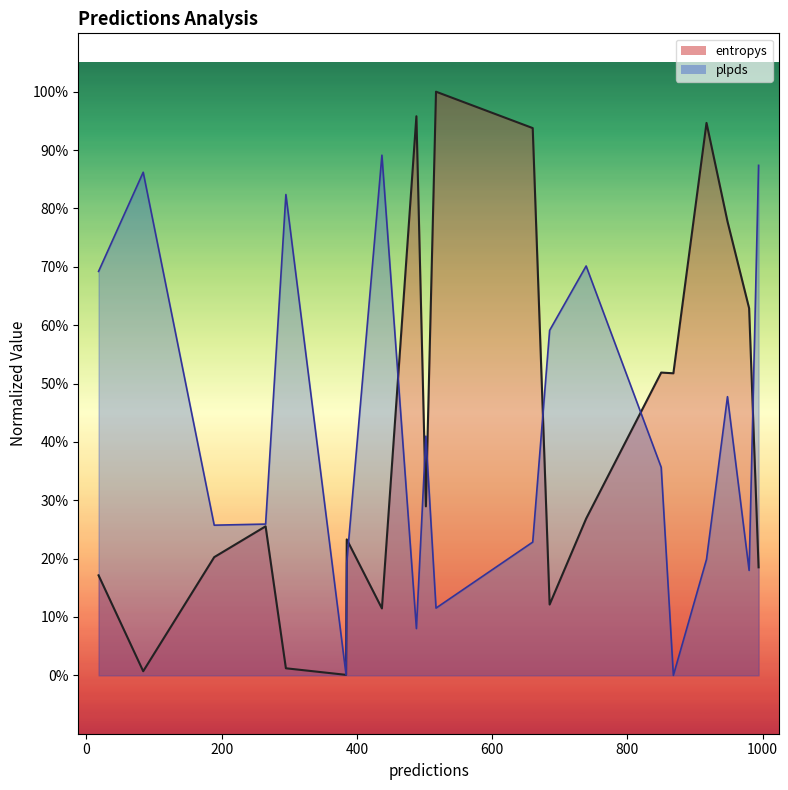

At how many categories does at least one series exceed 0?

20